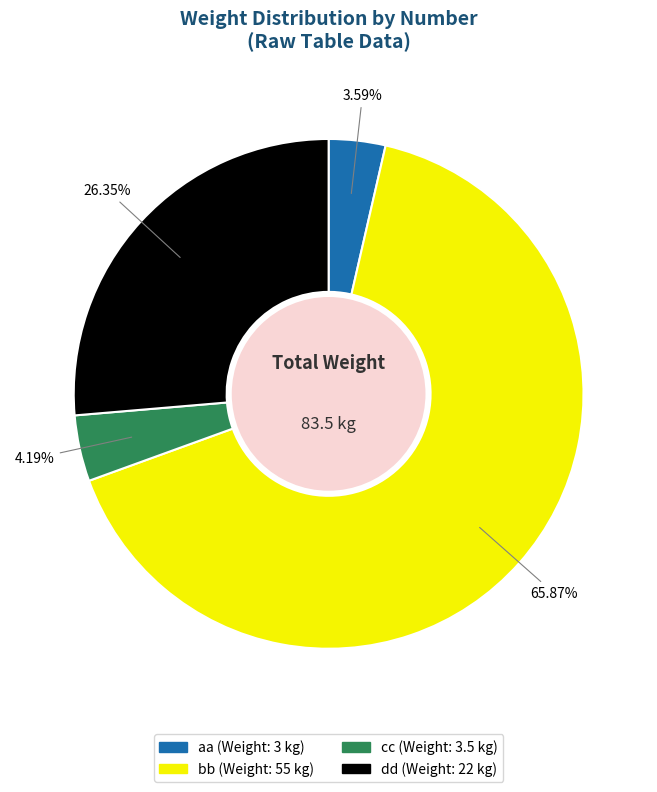

Is there a majority slice in this chart?

Yes